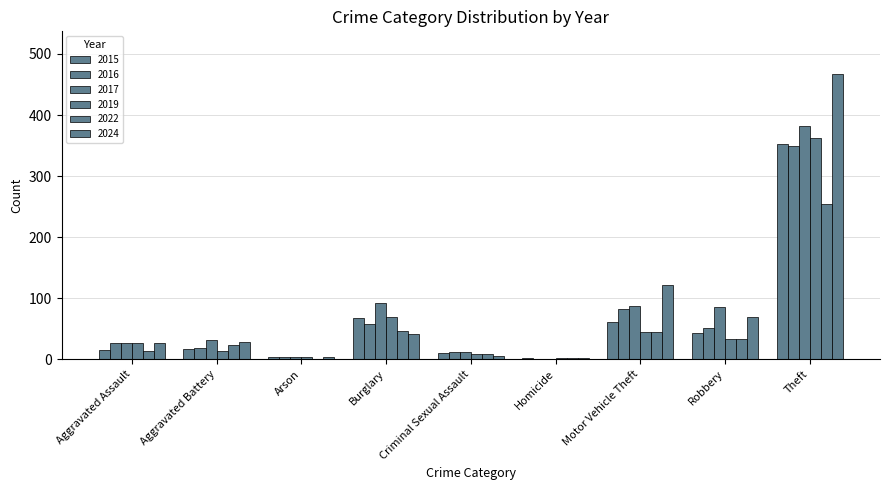

Which label corresponds to the largest value in the chart?

Theft